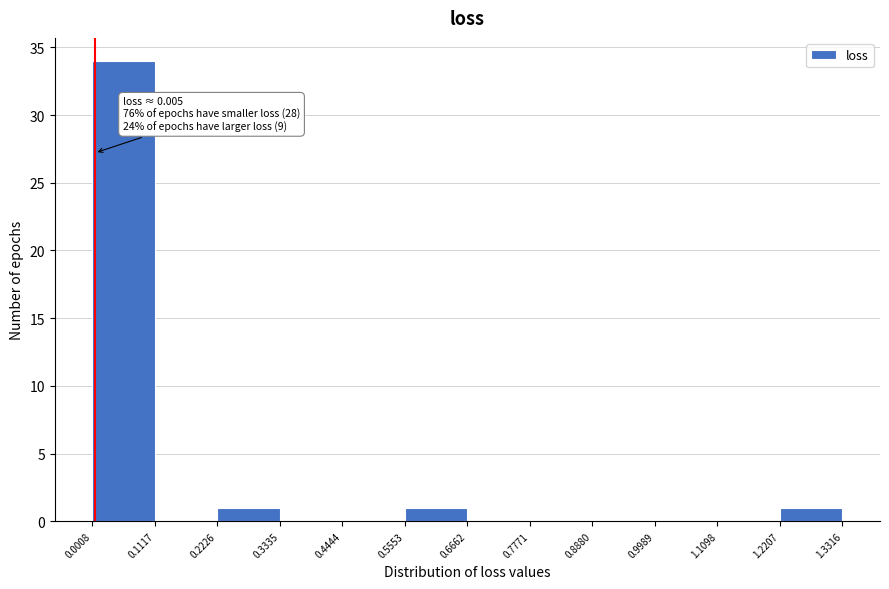

Over which range of the x-axis is the bar tallest?

0.0008 to 0.1117